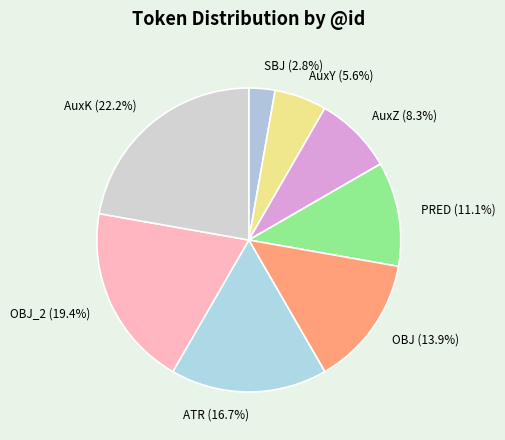

What is the largest slice in the pie chart?

AuxK